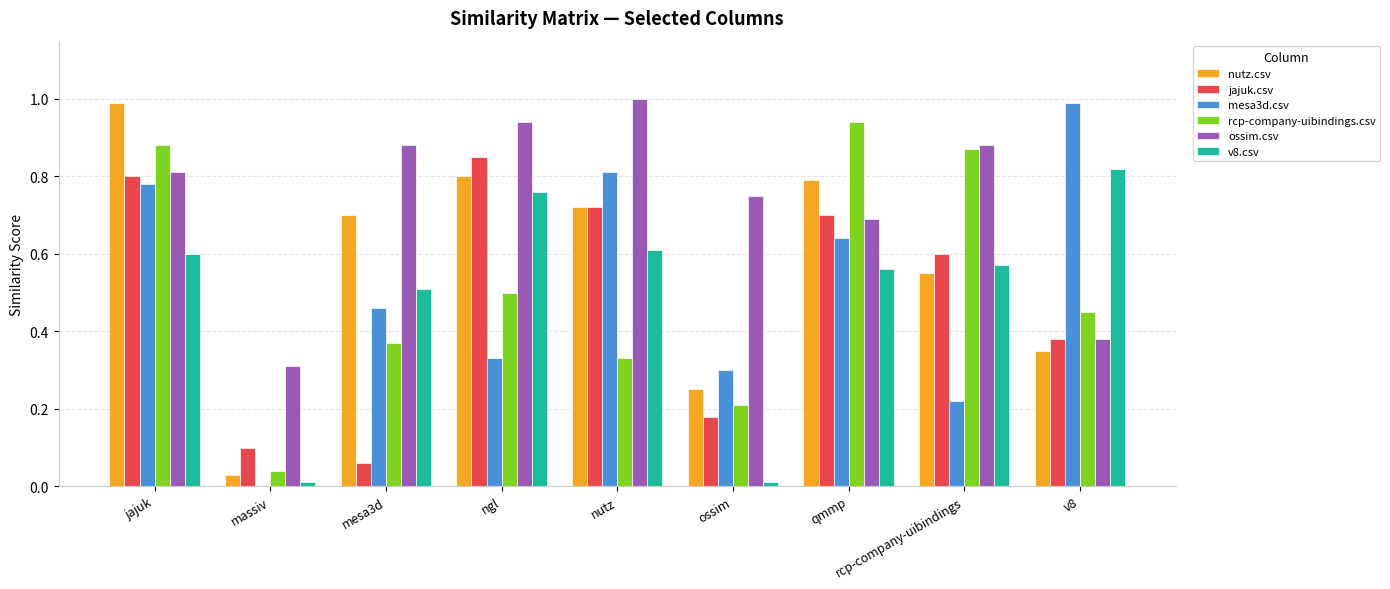

What is the greatest value displayed?

1.0